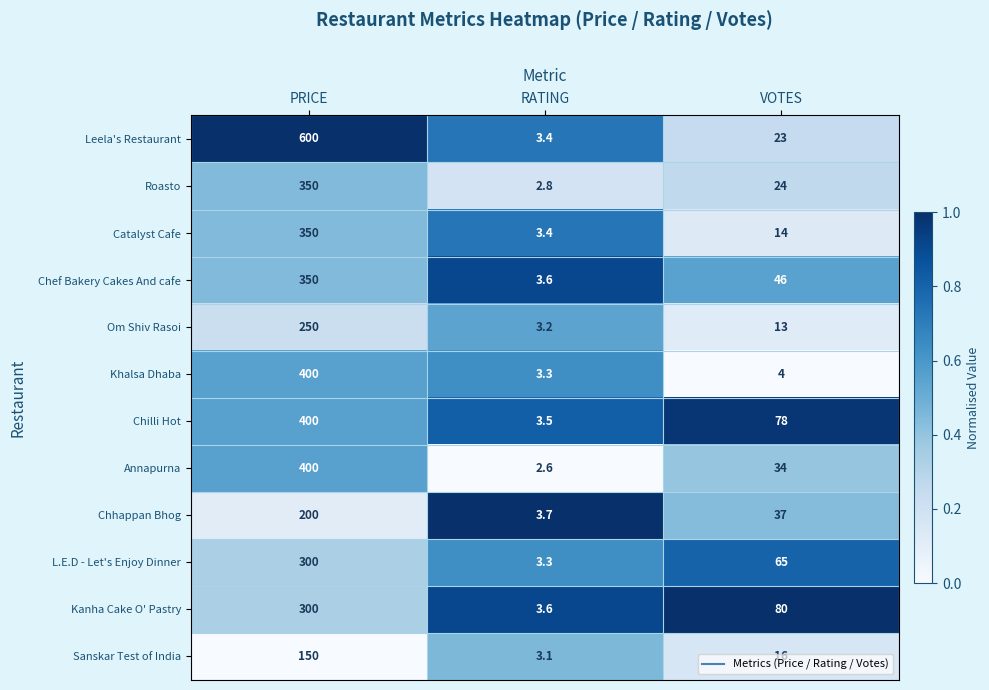

What is the difference between the Sanskar Test of India values at PRICE and VOTES?

134.0